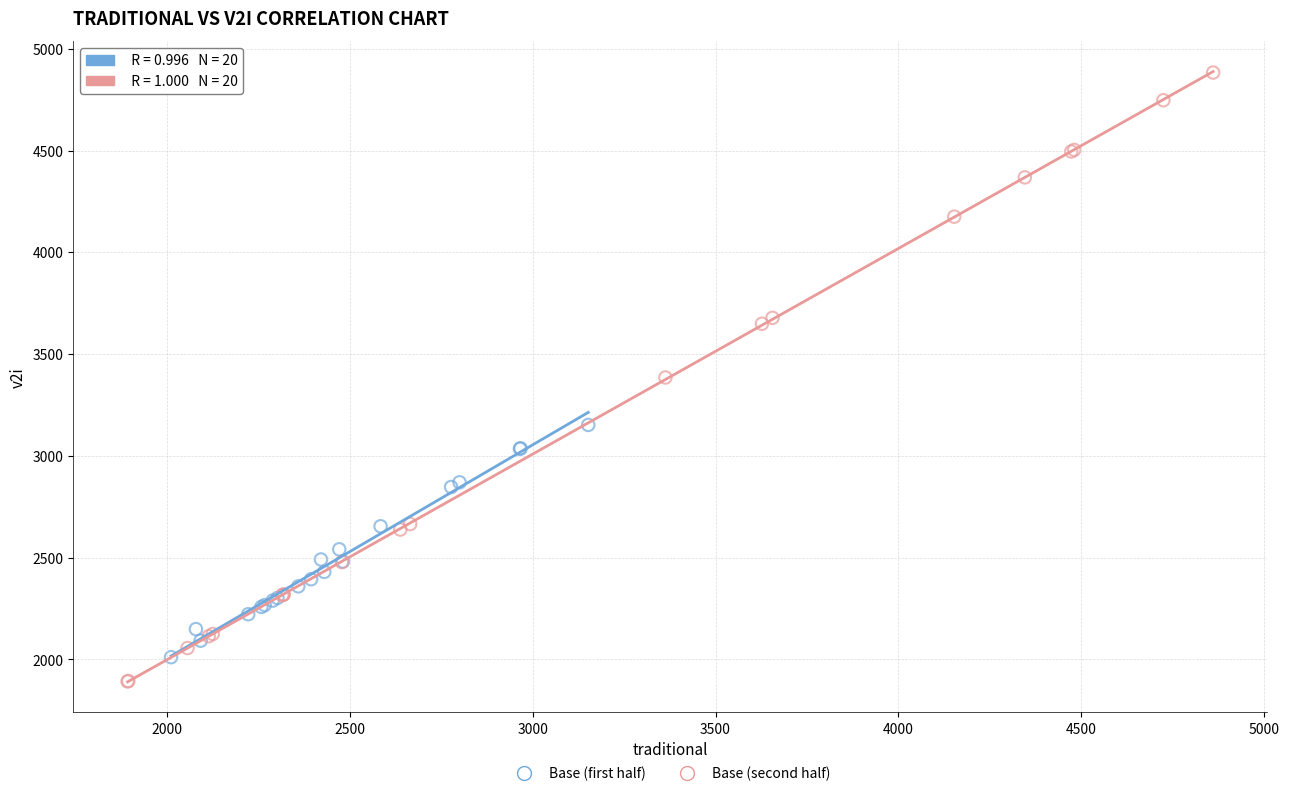

Which series has the largest Y range (max minus min)?

Base (second half)